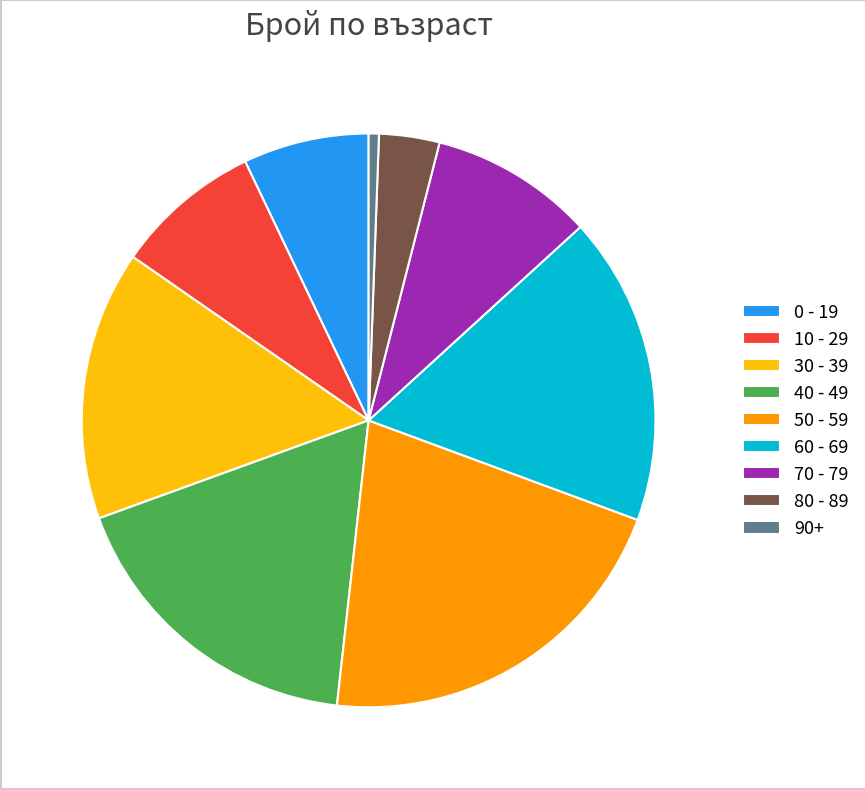

Which slice is the largest?

50 - 59